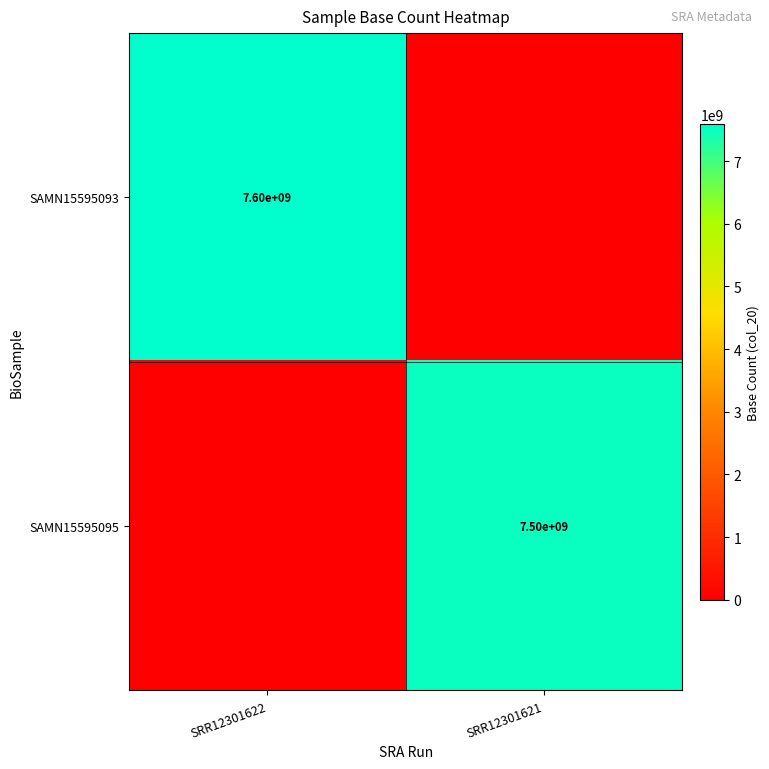

The SAMN15595093 series shows 7600000000 at SRR12301622. True or false?

True